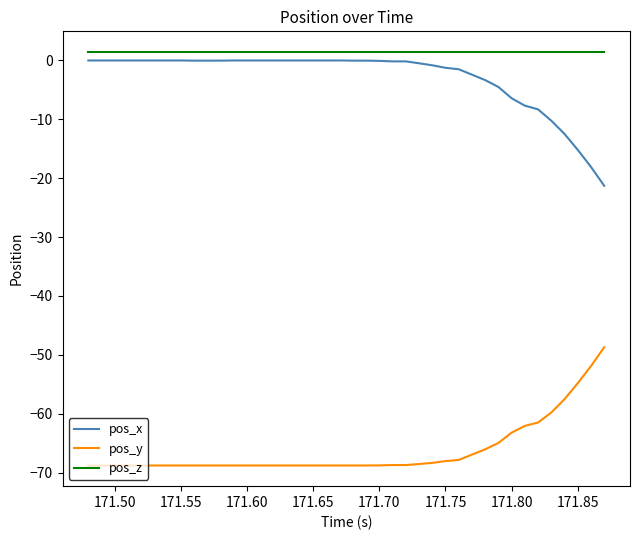

Does the chart have visible grid lines?

No